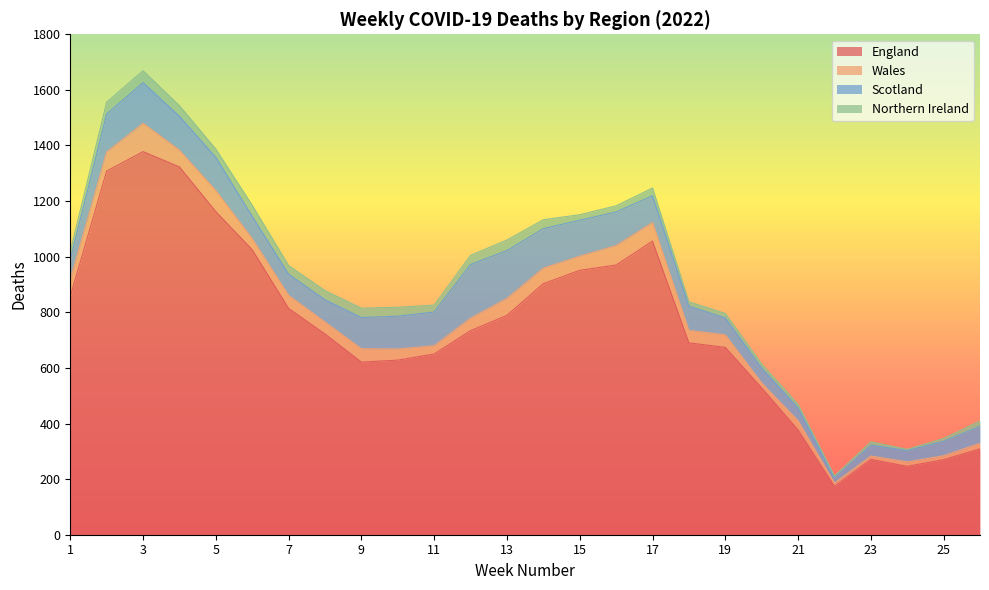

At which label does Northern Ireland reach its minimum?

24